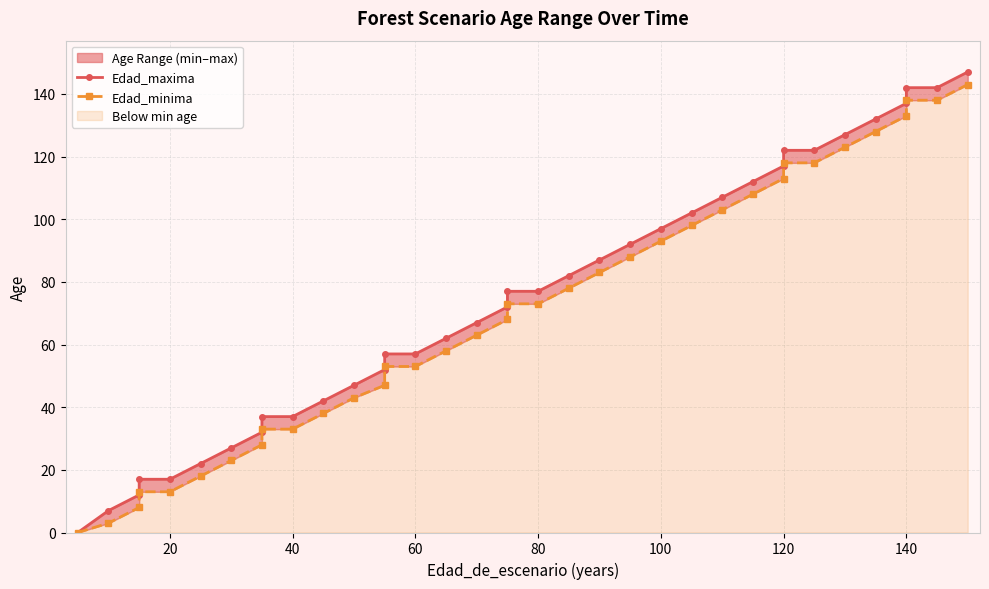

What is the difference between the second highest and second lowest values in the Edad_minima series?

135